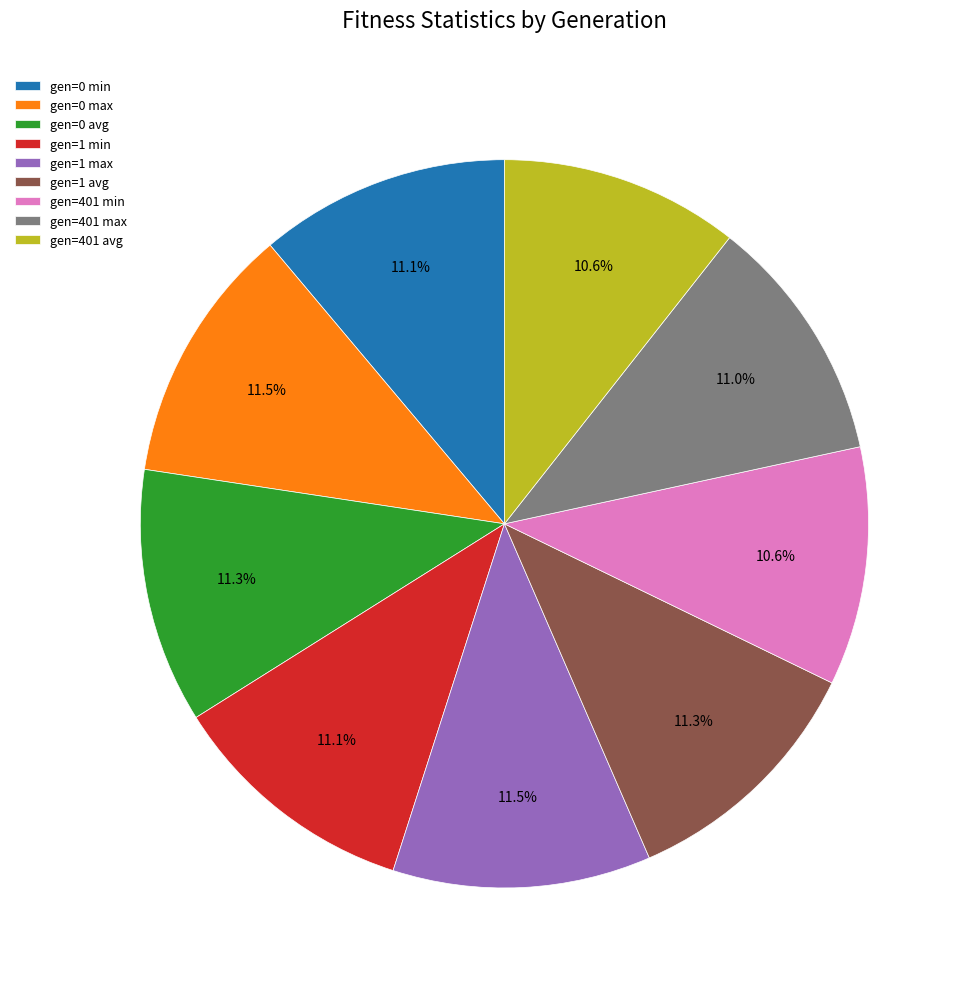

Does any single category account for the majority?

No